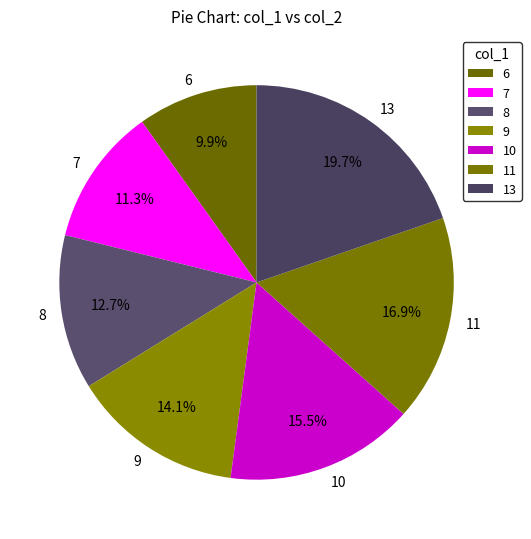

Does 6 represent more than half of the total?

No